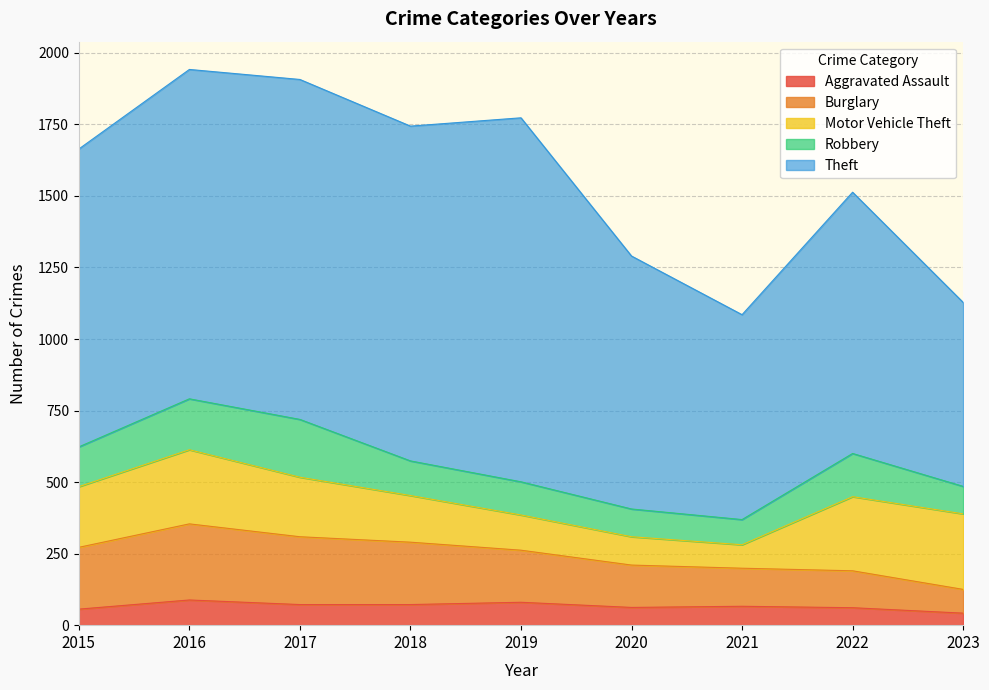

How many interior local peaks does the Burglary series have?

1